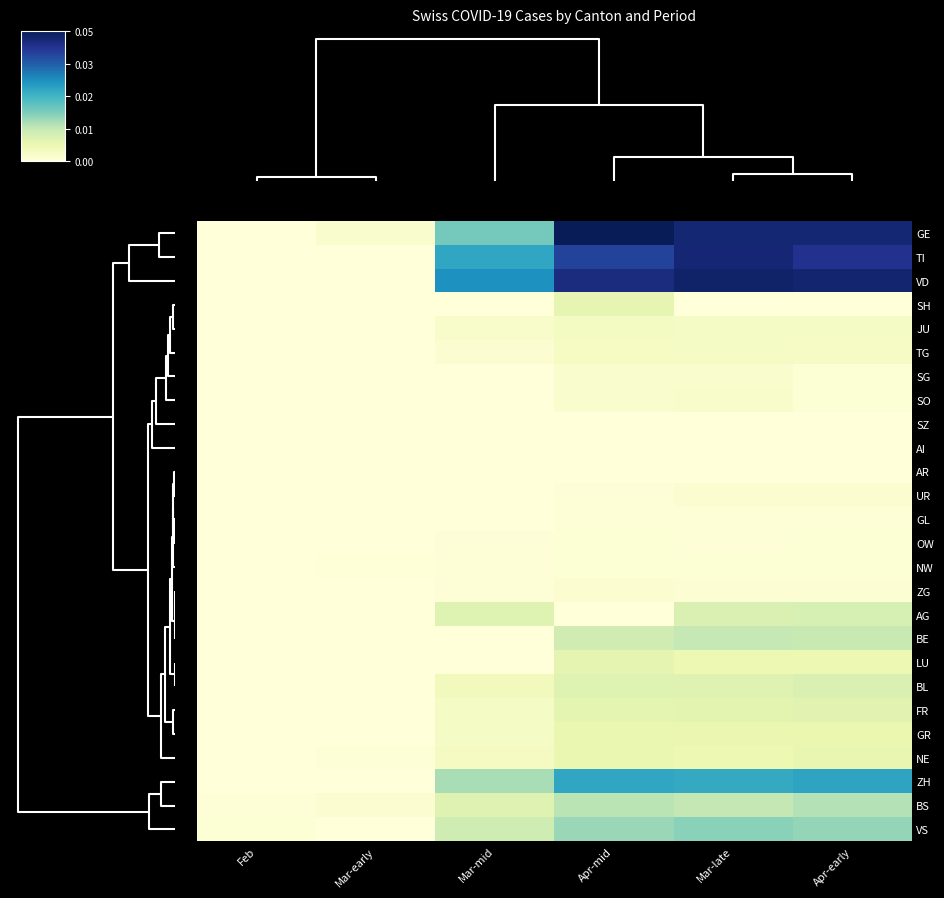

Reading right to left, extract all data points from this chart.

GE: Apr-early=0.9	Mar-late=0.9	Apr-mid=1.0	Mar-mid=0.4	Mar-early=0.0	Feb=0.0
TI: Apr-early=0.9	Mar-late=0.9	Apr-mid=0.8	Mar-mid=0.6	Mar-early=0.0	Feb=0.0
VD: Apr-early=1.0	Mar-late=1.0	Apr-mid=0.9	Mar-mid=0.6	Mar-early=0.0	Feb=0.0
SH: Apr-early=0.0	Mar-late=0.0	Apr-mid=0.1	Mar-mid=0.0	Mar-early=0.0	Feb=0.0
JU: Apr-early=0.1	Mar-late=0.1	Apr-mid=0.1	Mar-mid=0.0	Mar-early=0.0	Feb=0.0
TG: Apr-early=0.1	Mar-late=0.1	Apr-mid=0.1	Mar-mid=0.0	Mar-early=0.0	Feb=0.0
SG: Apr-early=0.0	Mar-late=0.0	Apr-mid=0.0	Mar-mid=0.0	Mar-early=0.0	Feb=0.0
SO: Apr-early=0.0	Mar-late=0.0	Apr-mid=0.0	Mar-mid=0.0	Mar-early=0.0	Feb=0.0
SZ: Apr-early=0.0	Mar-late=0.0	Apr-mid=0.0	Mar-mid=0.0	Mar-early=0.0	Feb=0.0
AI: Apr-early=0.0	Mar-late=0.0	Apr-mid=0.0	Mar-mid=0.0	Mar-early=0.0	Feb=0.0
AR: Apr-early=0.0	Mar-late=0.0	Apr-mid=0.0	Mar-mid=0.0	Mar-early=0.0	Feb=0.0
UR: Apr-early=0.0	Mar-late=0.0	Apr-mid=0.0	Mar-mid=0.0	Mar-early=0.0	Feb=0.0
GL: Apr-early=0.0	Mar-late=0.0	Apr-mid=0.0	Mar-mid=0.0	Mar-early=0.0	Feb=0.0
OW: Apr-early=0.0	Mar-late=0.0	Apr-mid=0.0	Mar-mid=0.0	Mar-early=0.0	Feb=0.0
NW: Apr-early=0.0	Mar-late=0.0	Apr-mid=0.0	Mar-mid=0.0	Mar-early=0.0	Feb=0.0
ZG: Apr-early=0.0	Mar-late=0.0	Apr-mid=0.0	Mar-mid=0.0	Mar-early=0.0	Feb=0.0
AG: Apr-early=0.2	Mar-late=0.2	Apr-mid=0.0	Mar-mid=0.2	Mar-early=0.0	Feb=0.0
BE: Apr-early=0.2	Mar-late=0.3	Apr-mid=0.2	Mar-mid=0.0	Mar-early=0.0	Feb=0.0
LU: Apr-early=0.1	Mar-late=0.1	Apr-mid=0.2	Mar-mid=0.0	Mar-early=0.0	Feb=0.0
BL: Apr-early=0.2	Mar-late=0.2	Apr-mid=0.2	Mar-mid=0.1	Mar-early=0.0	Feb=0.0
FR: Apr-early=0.2	Mar-late=0.2	Apr-mid=0.2	Mar-mid=0.1	Mar-early=0.0	Feb=0.0
GR: Apr-early=0.1	Mar-late=0.1	Apr-mid=0.1	Mar-mid=0.1	Mar-early=0.0	Feb=0.0
NE: Apr-early=0.1	Mar-late=0.1	Apr-mid=0.1	Mar-mid=0.1	Mar-early=0.0	Feb=0.0
ZH: Apr-early=0.6	Mar-late=0.5	Apr-mid=0.6	Mar-mid=0.3	Mar-early=0.0	Feb=0.0
BS: Apr-early=0.3	Mar-late=0.3	Apr-mid=0.3	Mar-mid=0.2	Mar-early=0.0	Feb=0.0
VS: Apr-early=0.3	Mar-late=0.4	Apr-mid=0.3	Mar-mid=0.2	Mar-early=0.0	Feb=0.0